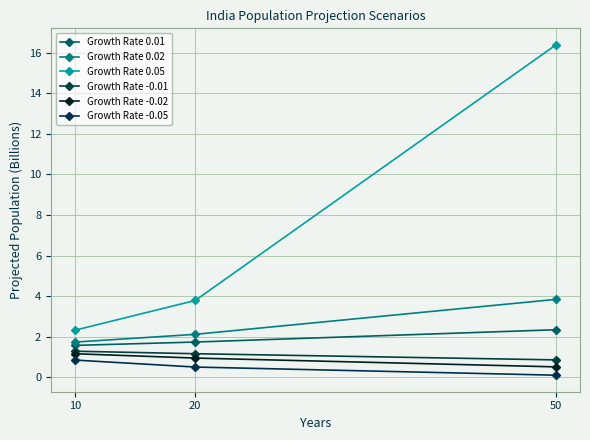

Where is Growth Rate 0.01 nearest to the value 1?

10